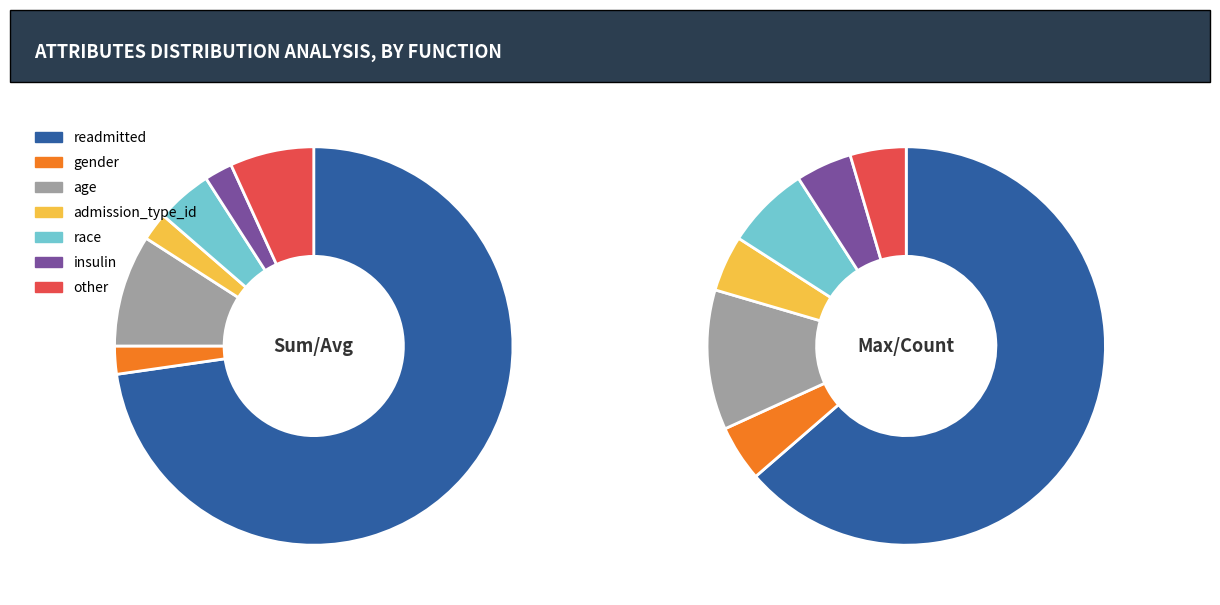

What percentage is the readmitted slice, to the nearest percent?

73%